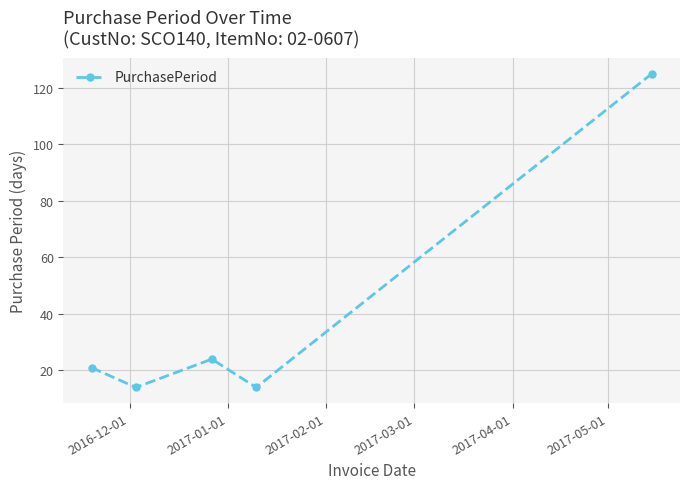

How many data points does each series have?

5